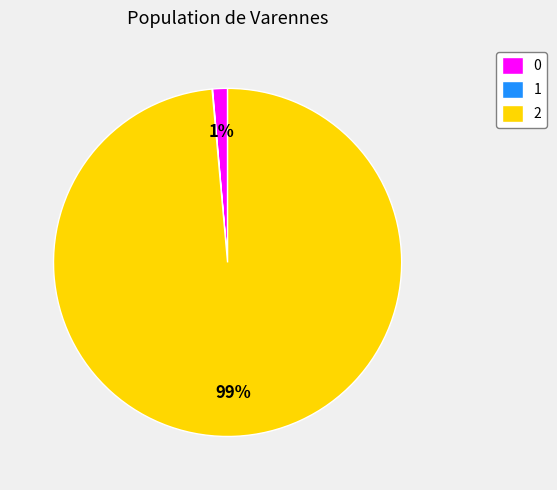

What is the majority slice?

2